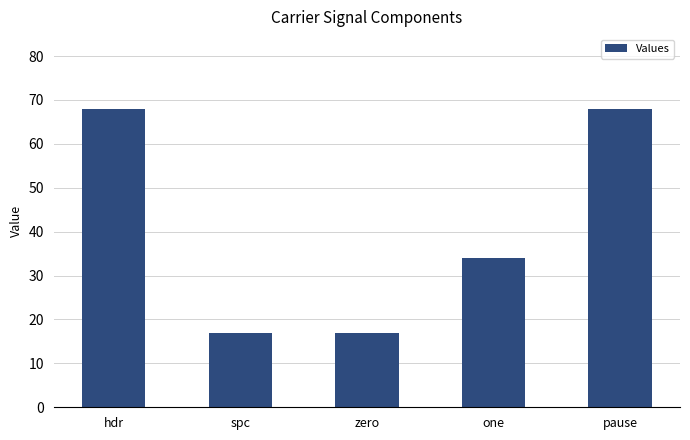

What is the value of the 3rd bar from the left?

17